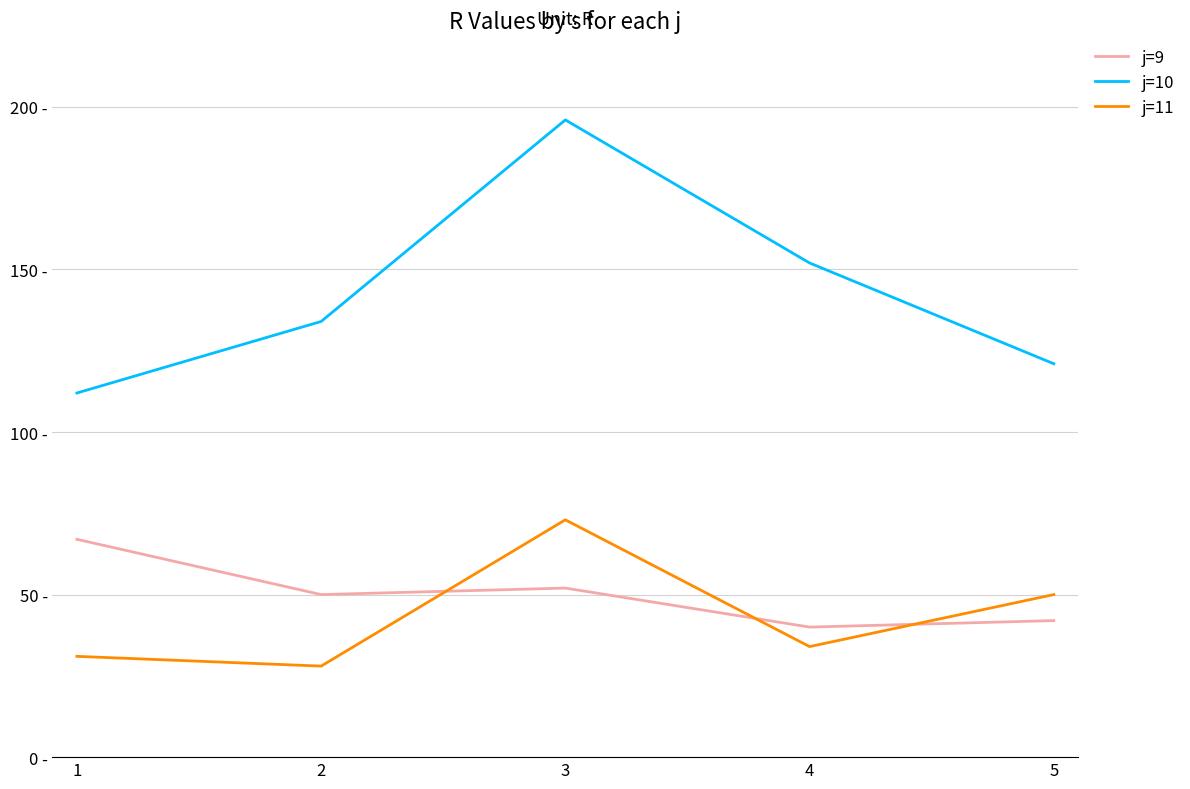

Which series changed the most between 2 and 3?

j=10